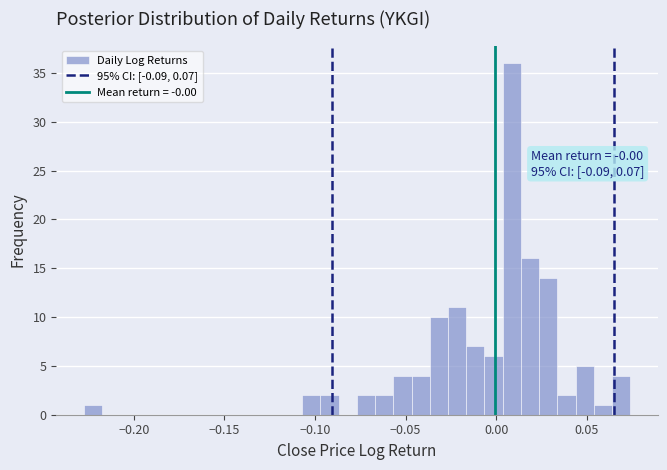

Read against the x-axis, roughly where is the centre of the tallest bar?

0.010